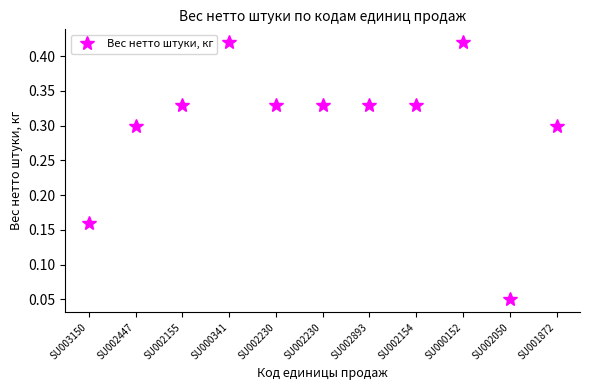

Reading left to right, extract all data points from this chart.

SU003150=0.2	SU002447=0.3	SU002155=0.3	SU000341=0.4	SU002230=0.3	SU002230=0.3	SU002893=0.3	SU002154=0.3	SU000152=0.4	SU002050=0.1	SU001872=0.3